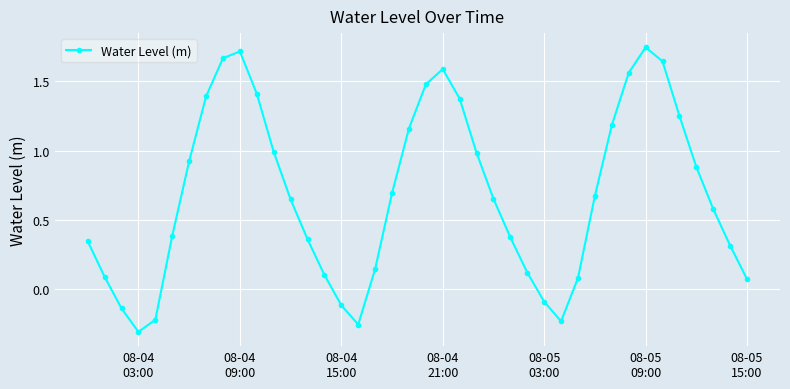

How many data points are less than 0?

7